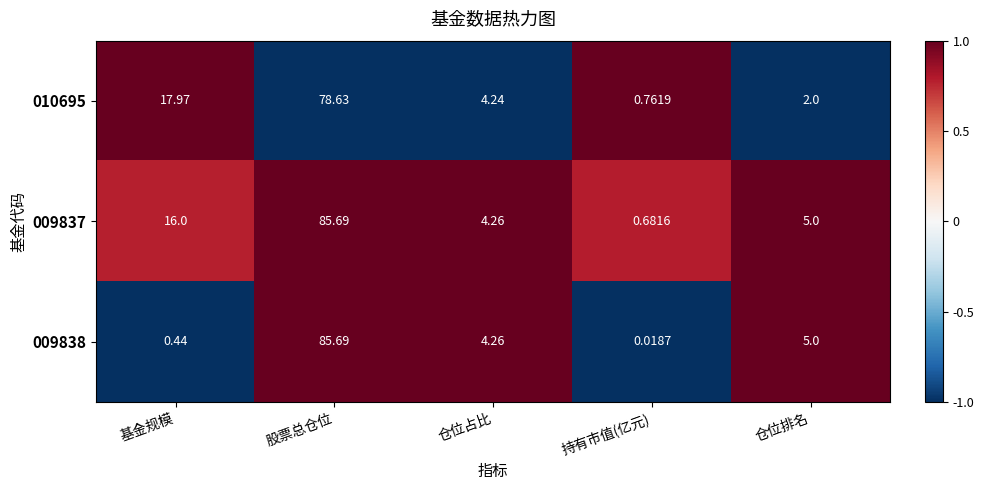

Rank the categories by 009838 value from lowest to highest.

持有市值(亿元), 基金规模, 仓位占比, 仓位排名, 股票总仓位